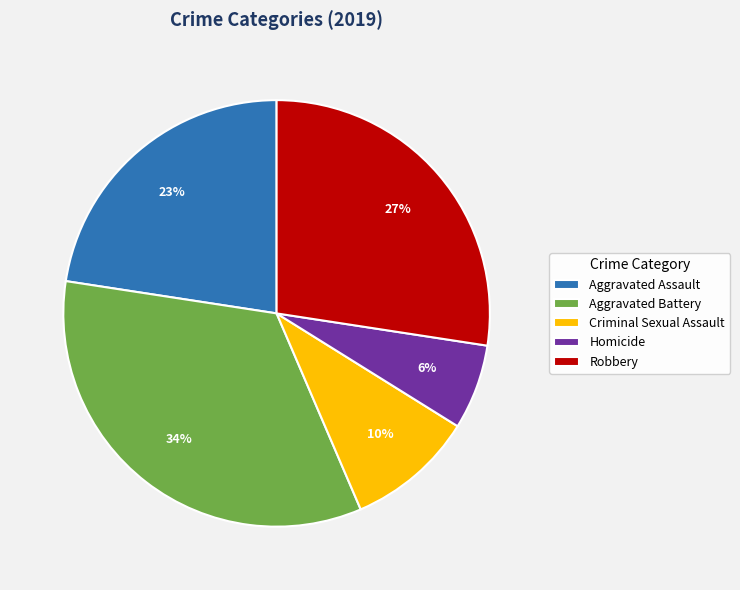

What is the ratio of the value at Aggravated Assault to the value at Criminal Sexual Assault?

2.3